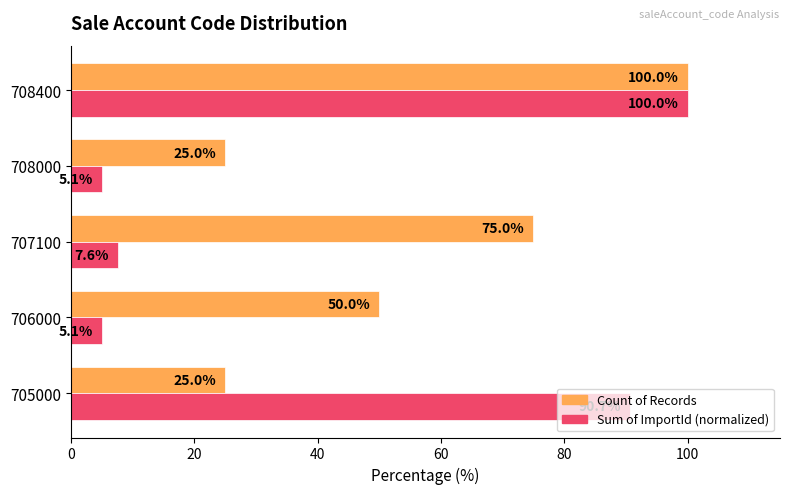

Where is Count of Records nearest to the value 62?

706000